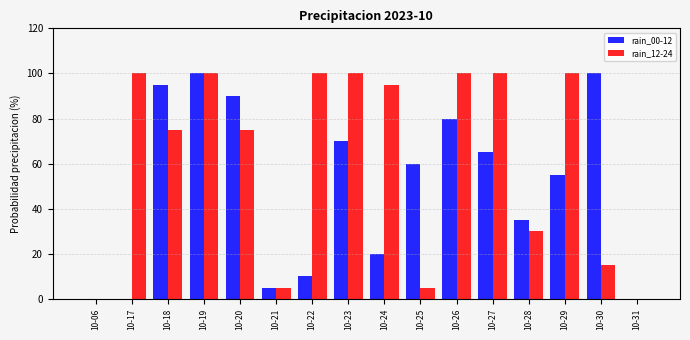

The value of rain_00-12 at 10-29 is 37. True or false?

False